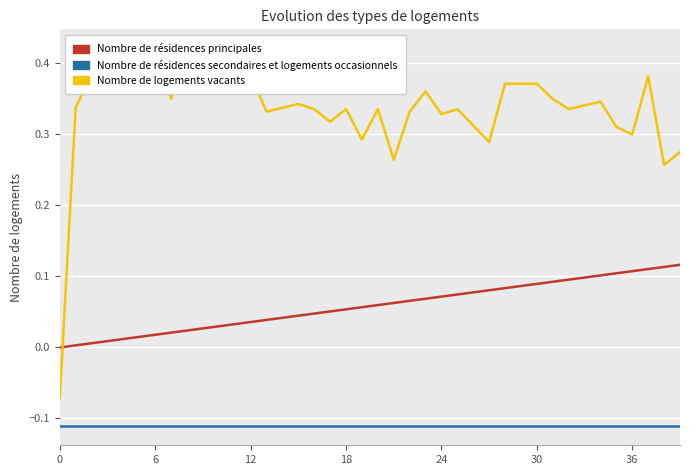

What is the highest value of the Nombre de résidences principales series?

0.1